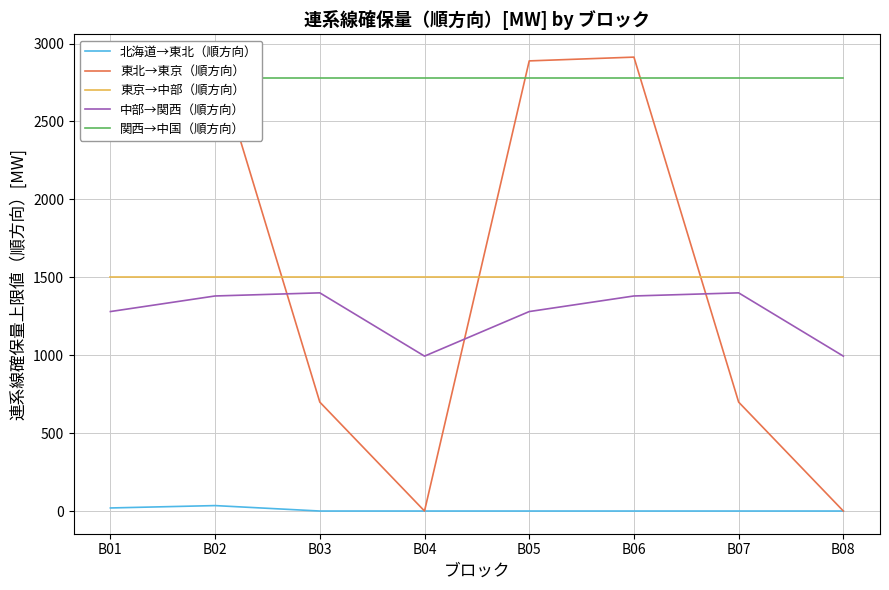

True or false: 北海道→東北（順方向） has more than 2 interior local peaks.

False